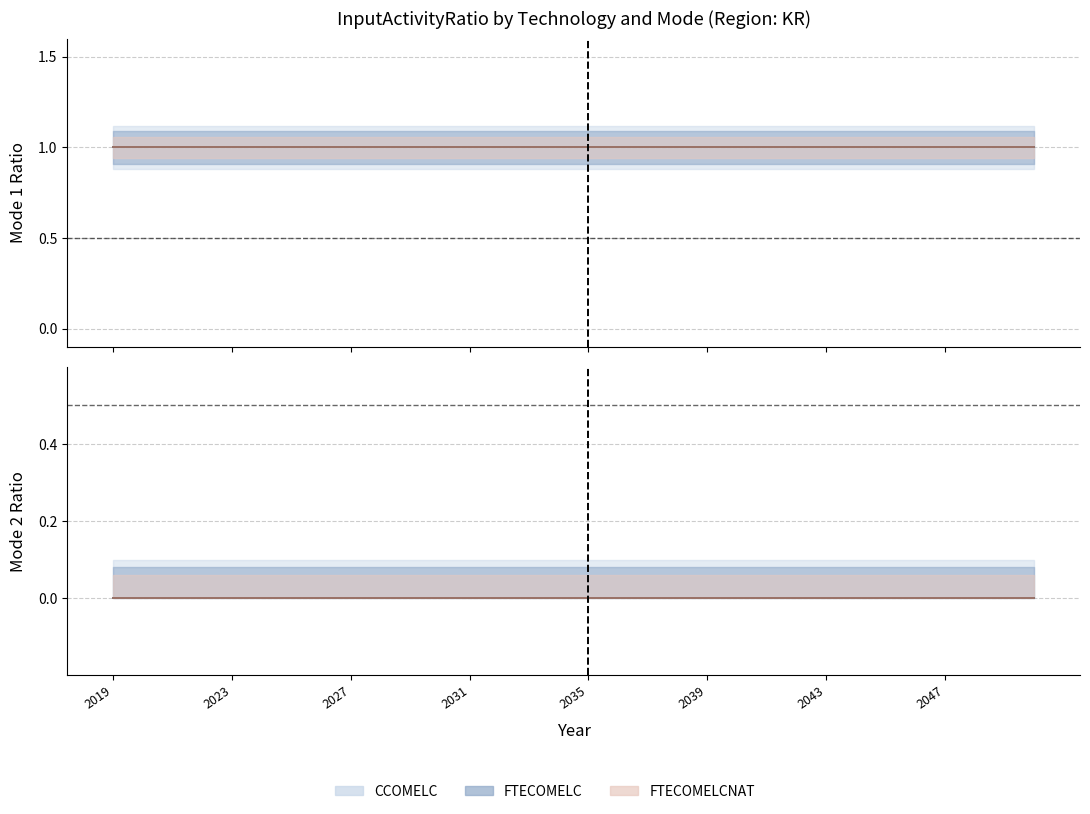

At how many categories does at least one series exceed 0?

32